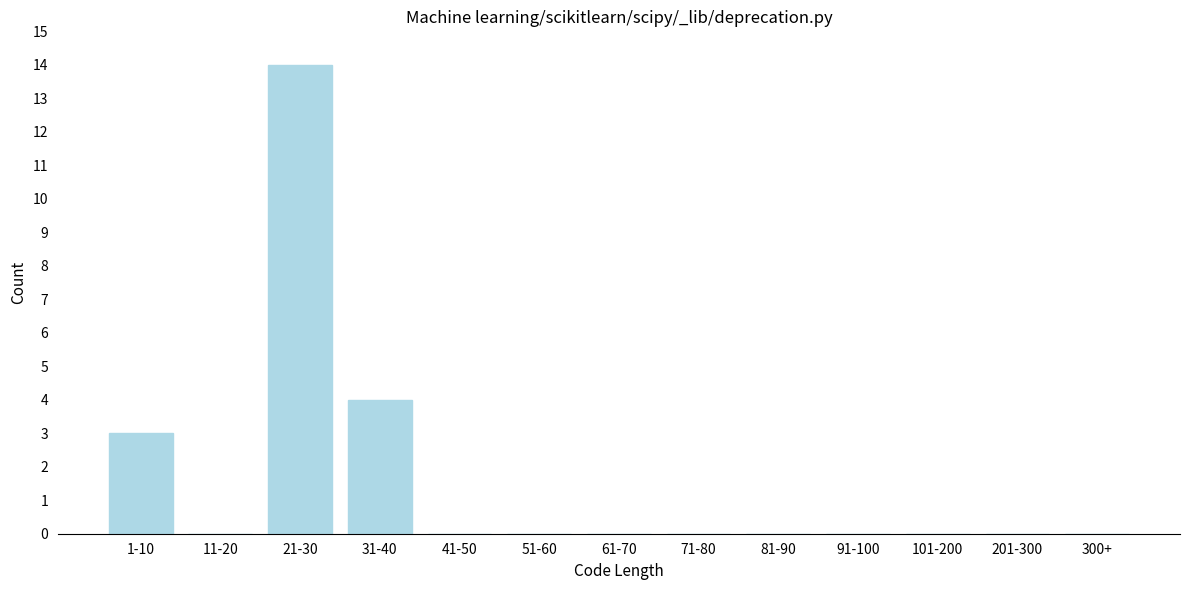

Reading right to left, list all the values displayed in this chart.

300+=0	201-300=0	101-200=0	91-100=0	81-90=0	71-80=0	61-70=0	51-60=0	41-50=0	31-40=4	21-30=14	11-20=0	1-10=3